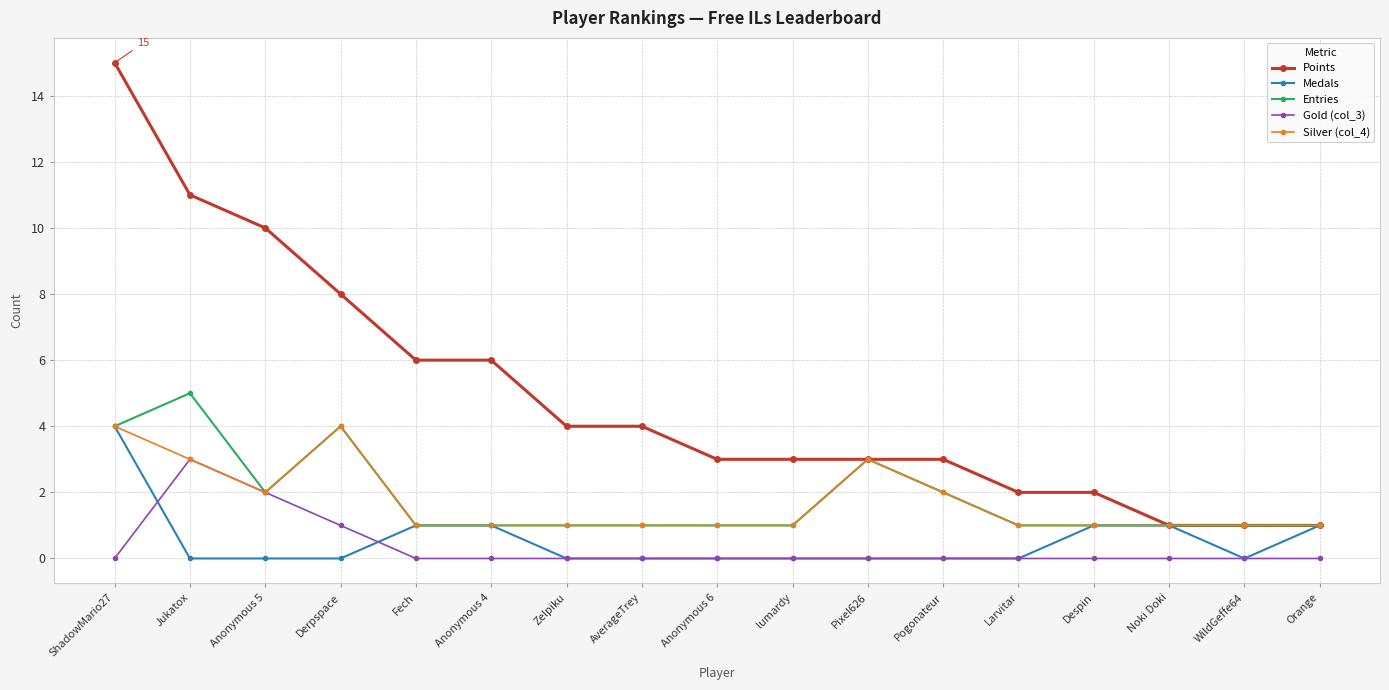

Which series has the largest range (max minus min)?

Points